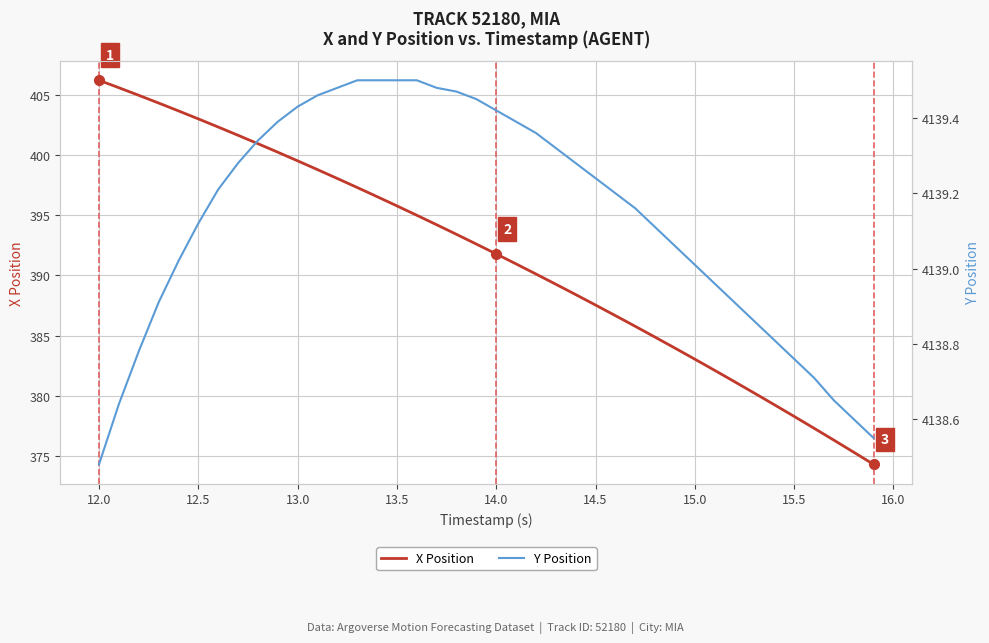

True or false: Y Position and X Position intersect in this chart.

False